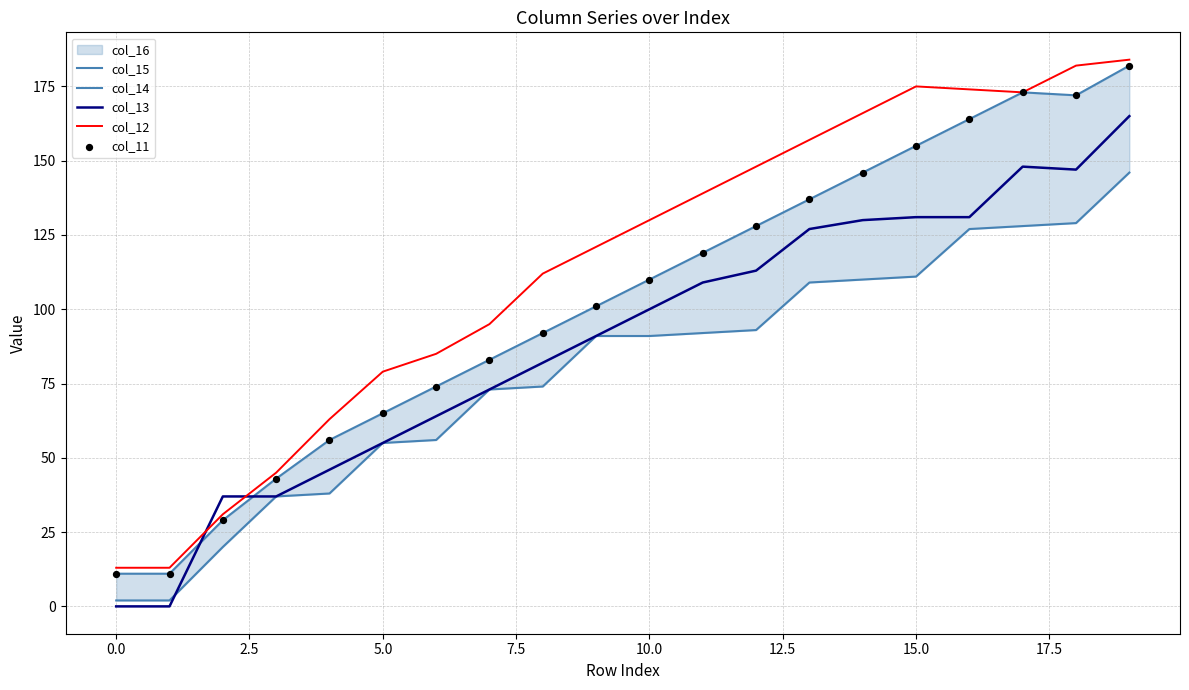

Which series has the largest total across all categories?

col_12